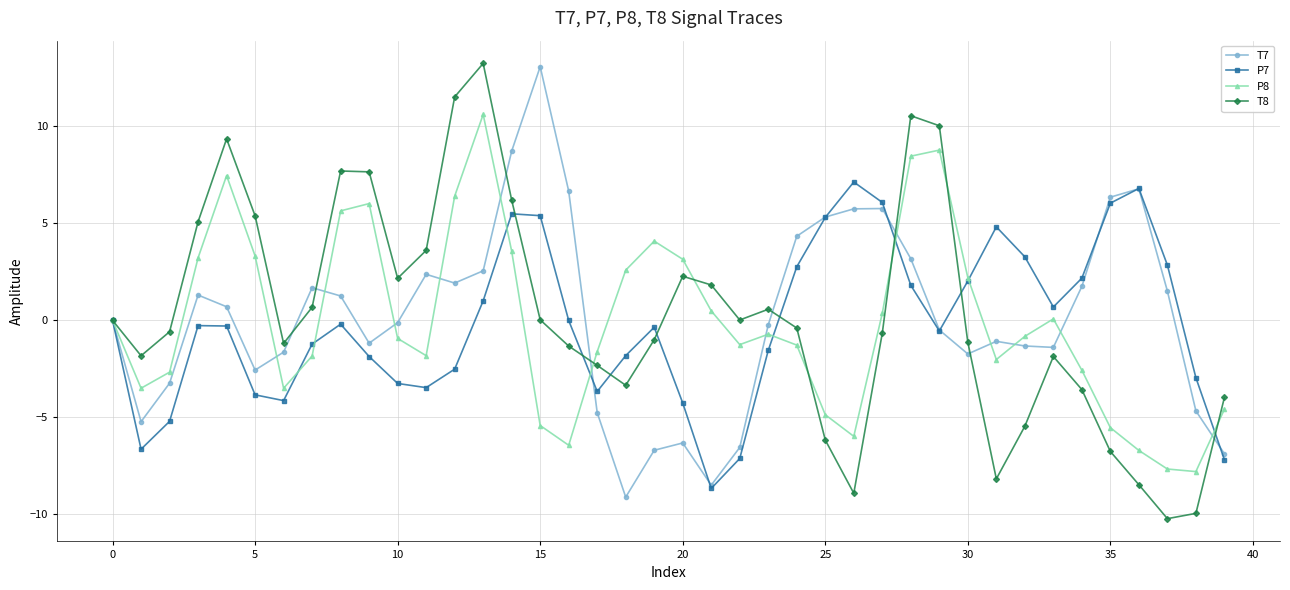

Which series has the largest range (max minus min)?

T8